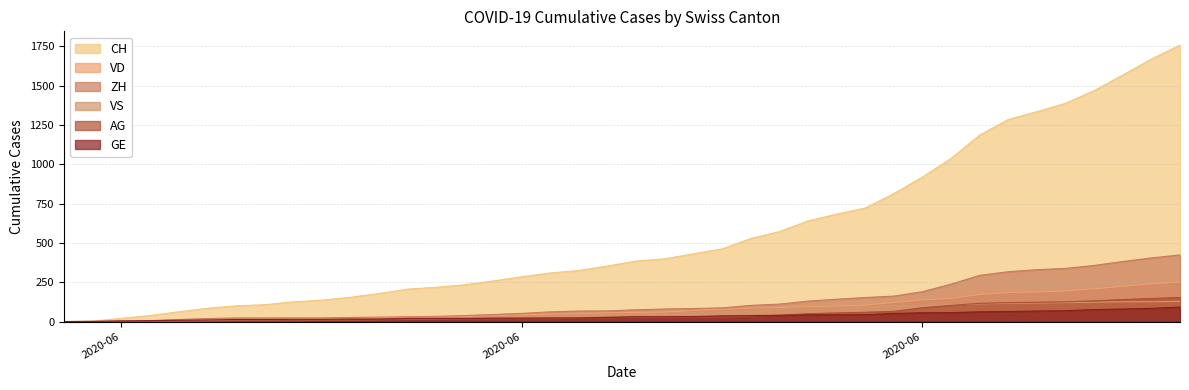

What is the spread (max minus min) of values at 2020-07-05?

1319